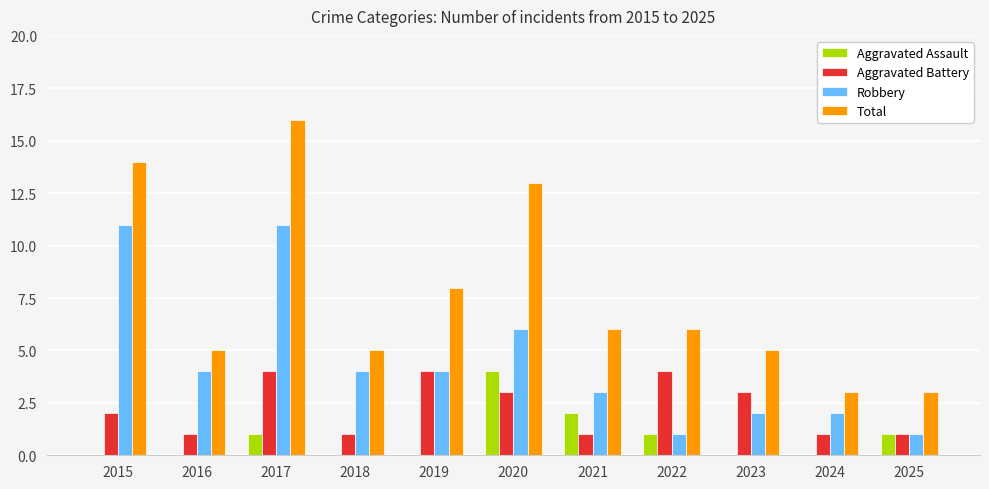

The Robbery series shows 5 at 2021. True or false?

False